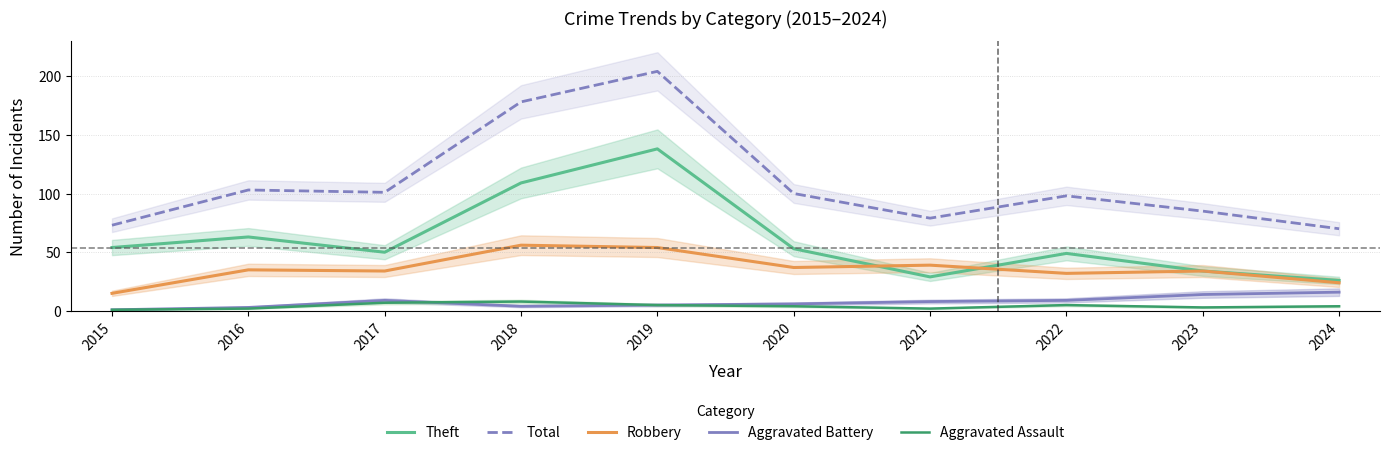

What is the average value of the Aggravated Assault series?

4